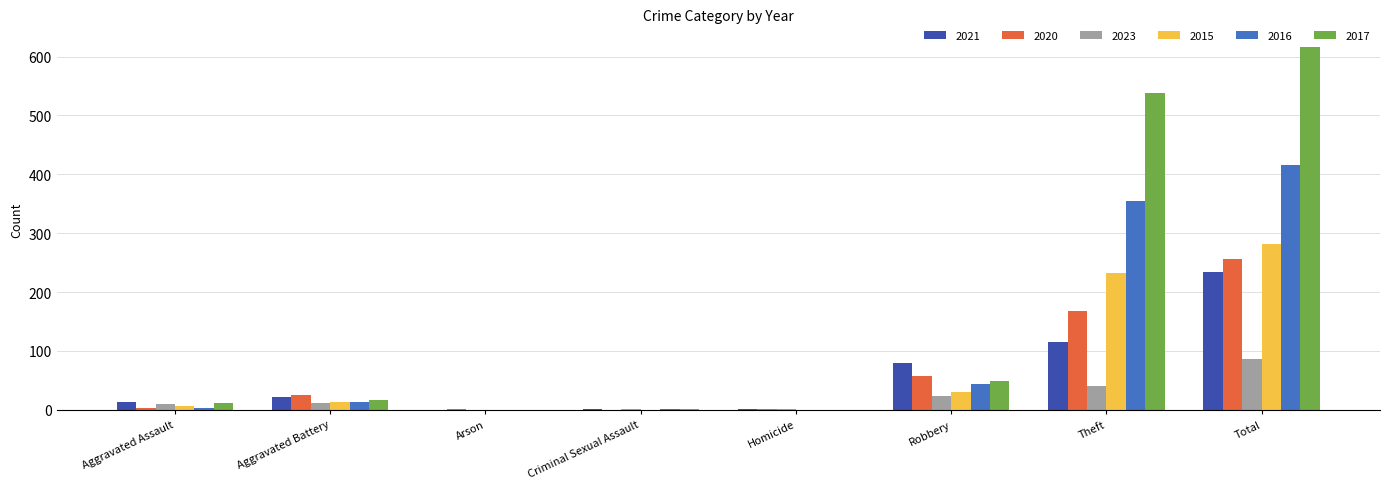

What is the sum of the 2020 values at Robbery and Theft?

225